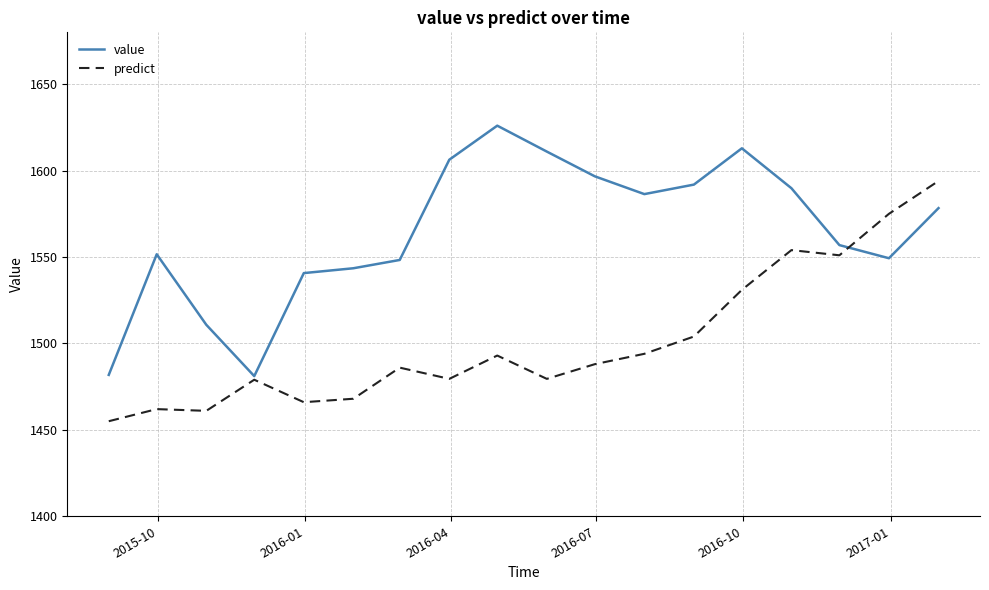

Does the chart display data point markers on the line(s)?

No